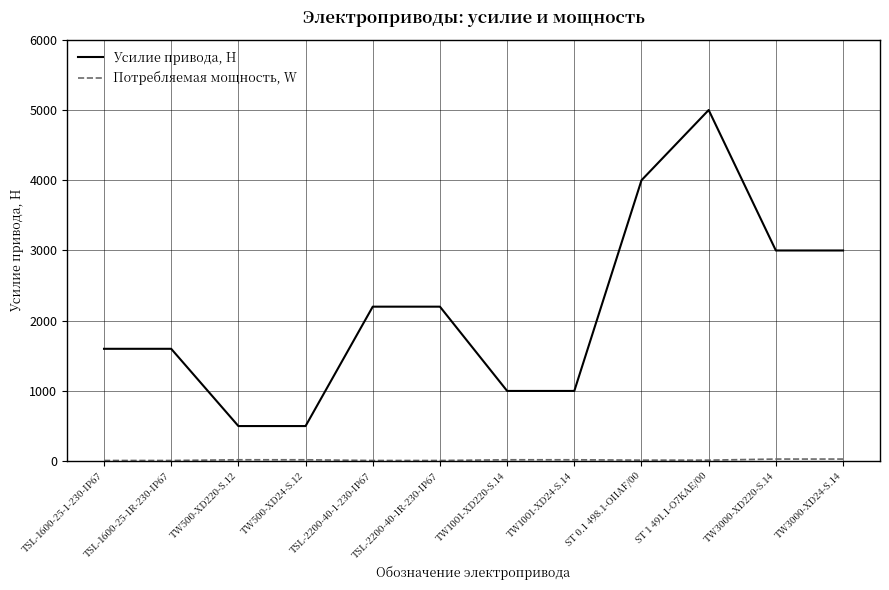

Count the number of data series in this chart.

2